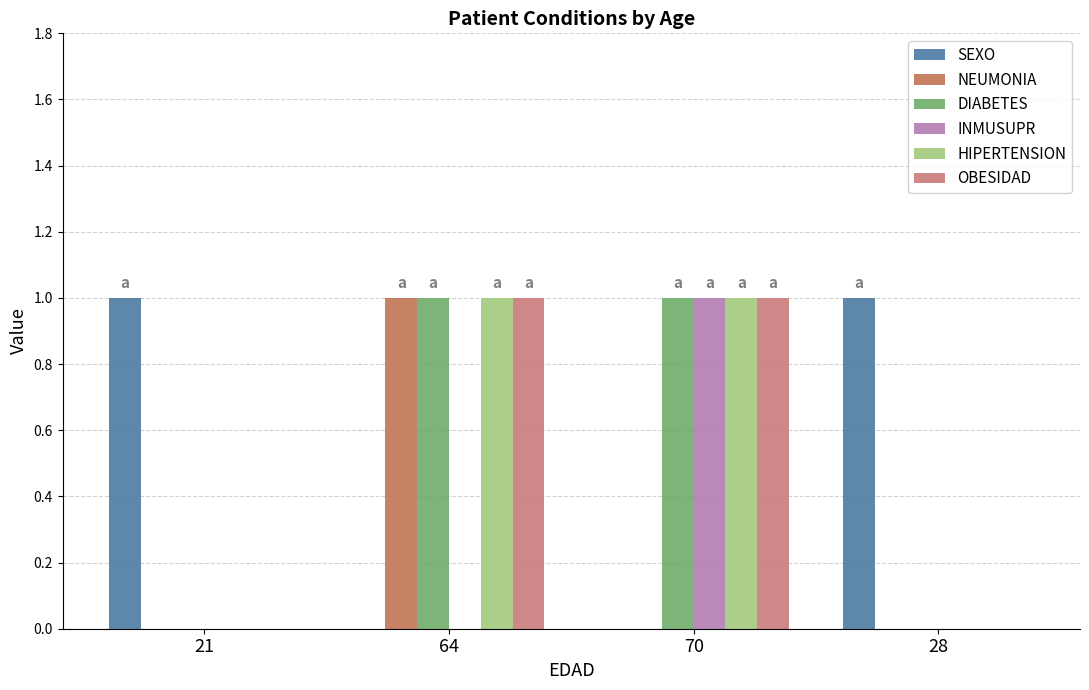

Is the value of SEXO at 28 greater than the value of NEUMONIA at 70?

Yes